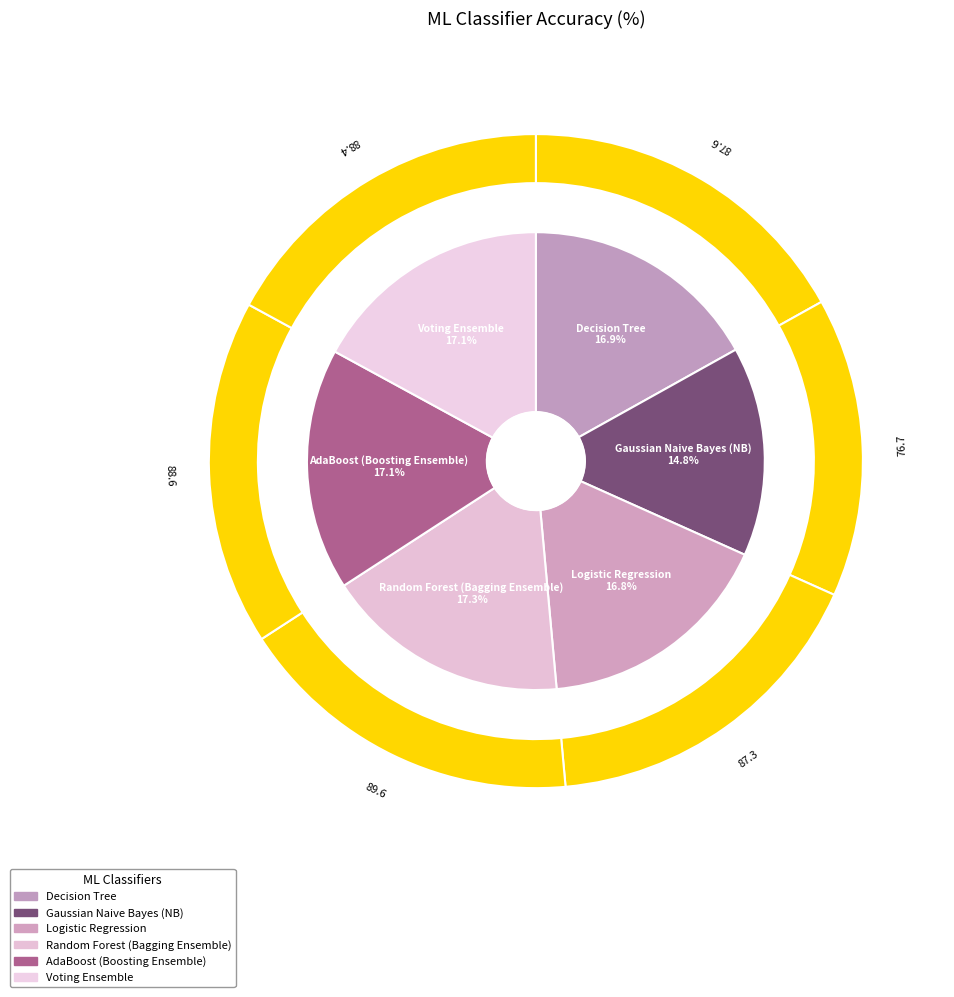

The Random Forest (Bagging Ensemble) slice represents 29% of the pie. True or false?

False